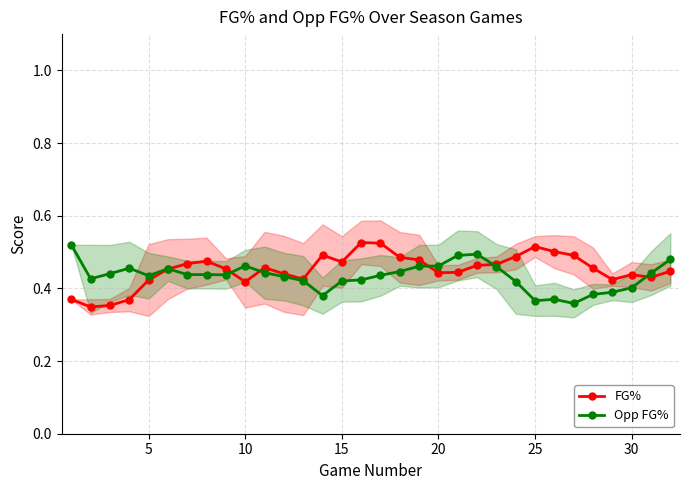

True or false: FG% has more than 1 points higher than both neighbors.

True